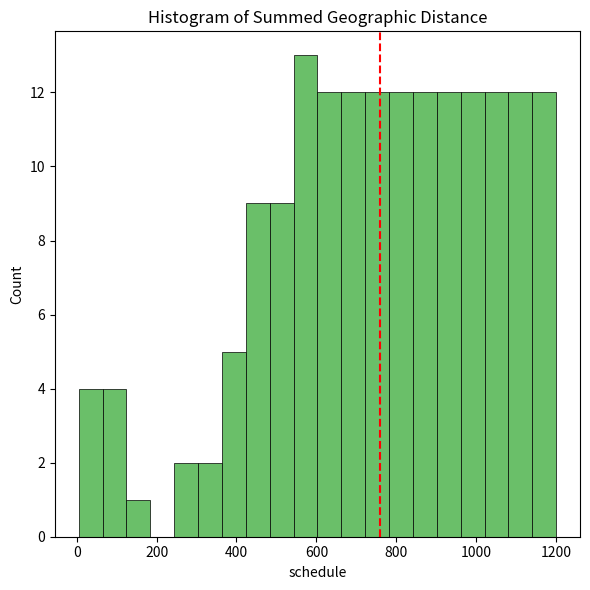

Around what value on the x-axis is the tallest bar? Give the approximate position of its centre, as read against the axis.

580